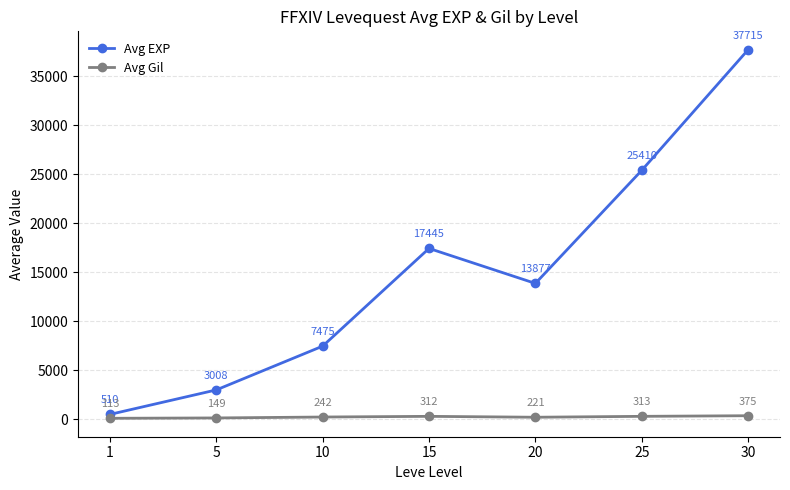

What is the difference between the maximum and minimum values in the Avg EXP series?

37204.8